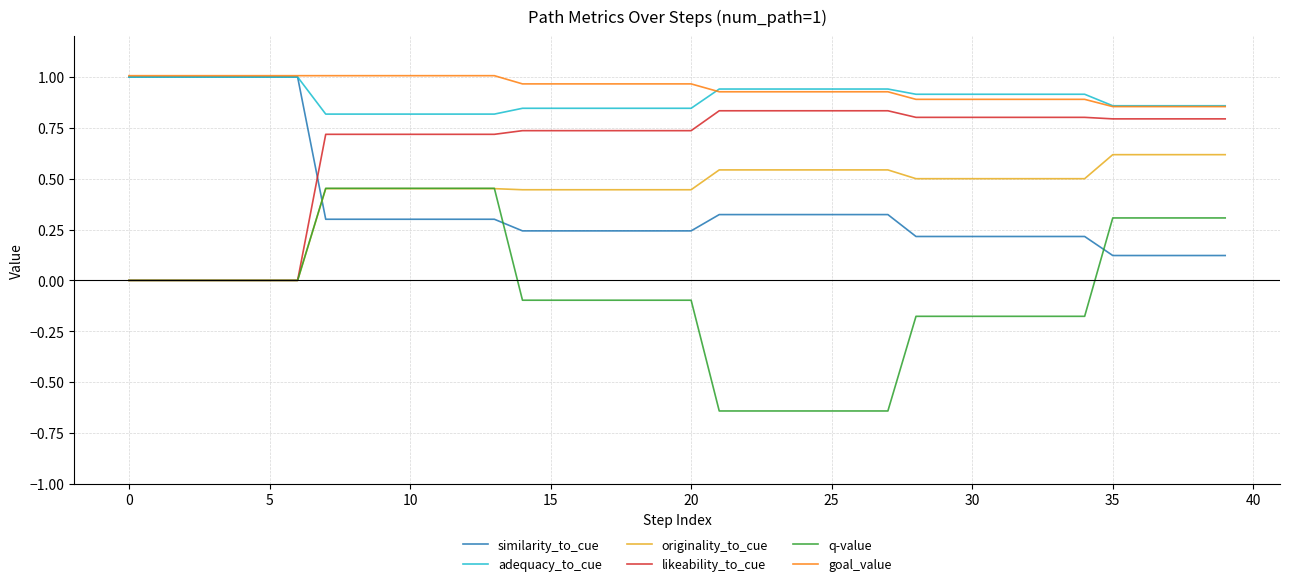

Which series has the largest range (max minus min)?

q-value